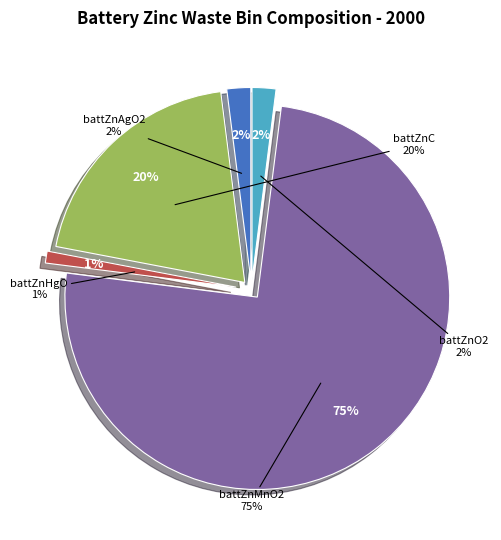

Which slice is the largest?

battZnMnO2